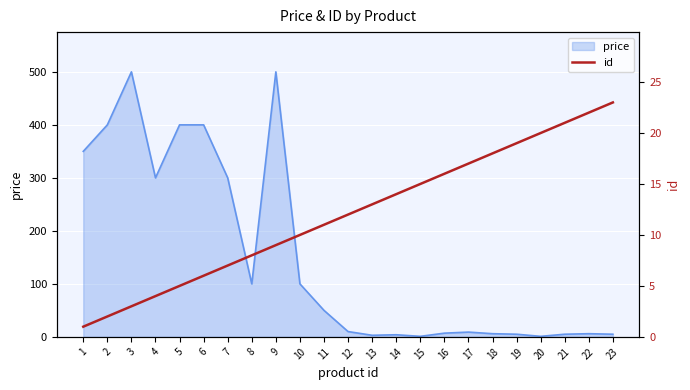

Which category has the highest value across all series?

23